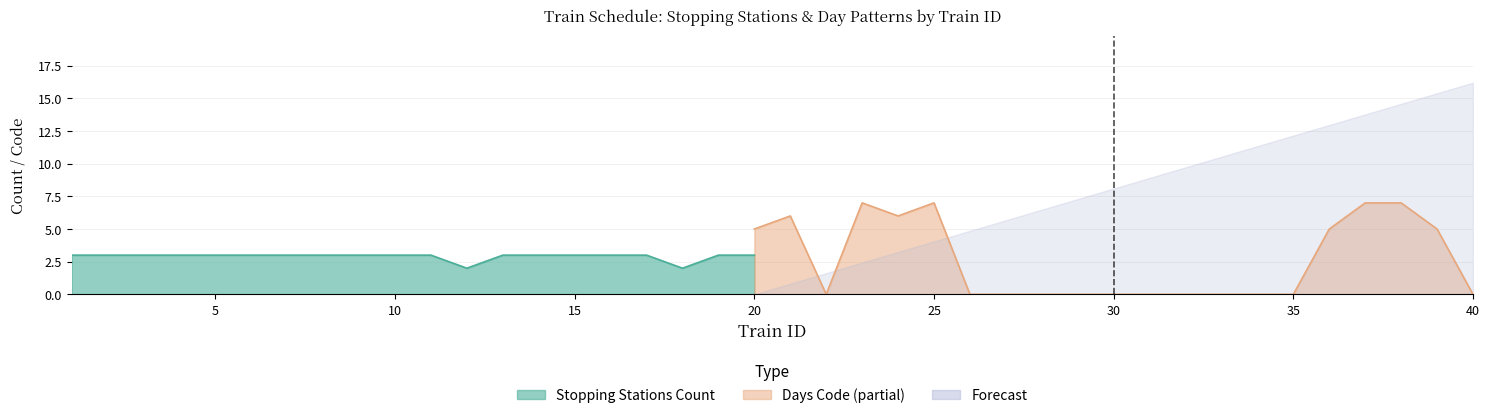

Rank the series at 11 from lowest to highest value.

Days Code, Stopping Stations Count